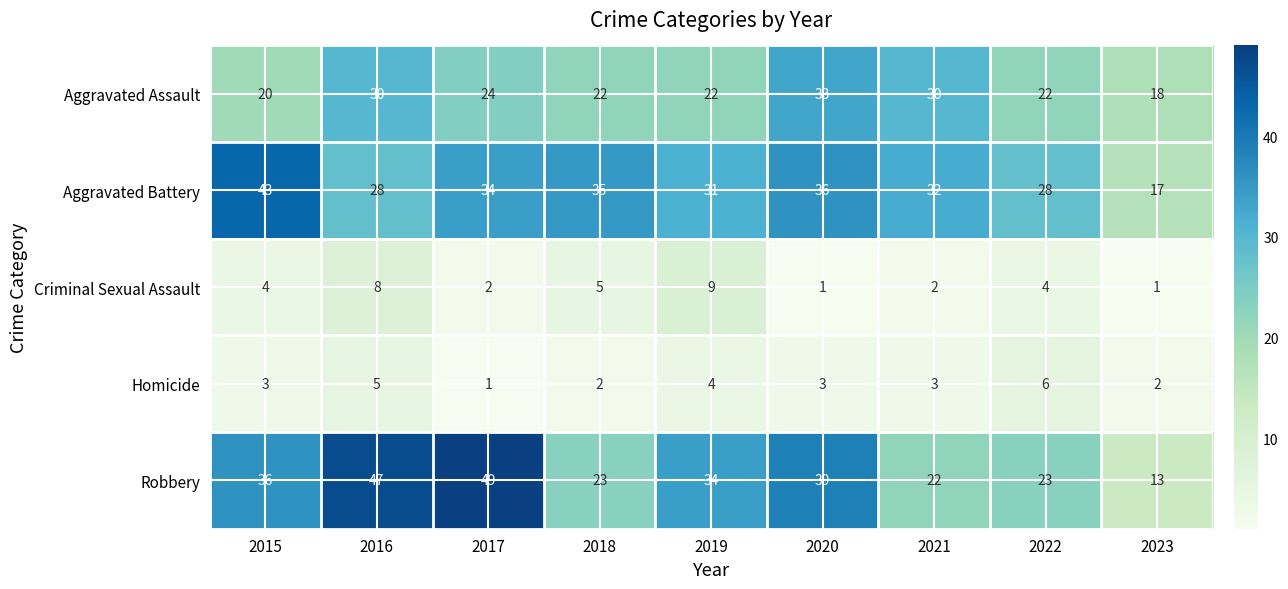

What is the total value across all series at 2015?

106